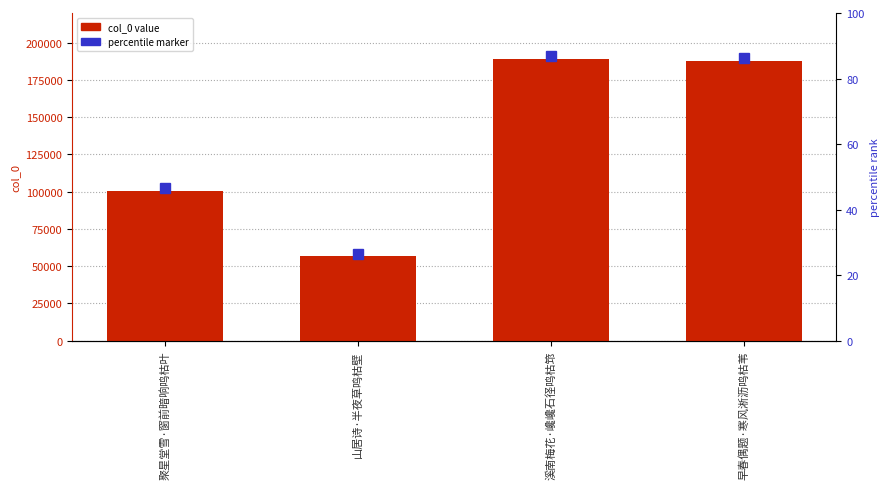

The value at 溪南梅花·巉巉石径鸣枯筇 is 188942. True or false?

True